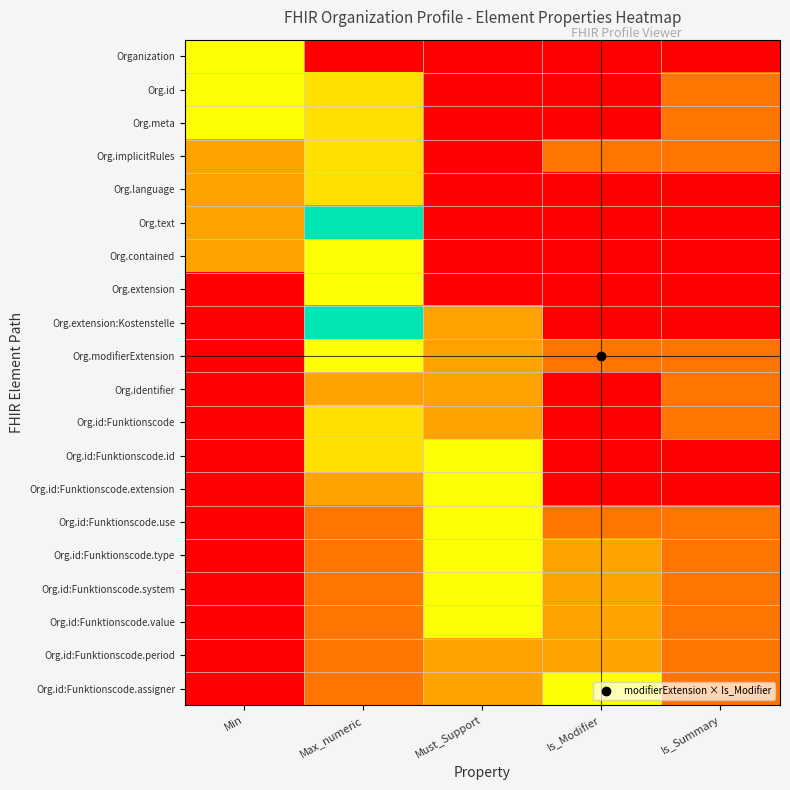

Rank the series at Min from lowest to highest value.

Org.extension, Org.extension:Kostenstelle, Org.modifierExtension, Org.identifier, Org.id:Funktionscode, Org.id:Funktionscode.id, Org.id:Funktionscode.extension, Org.id:Funktionscode.use, Org.id:Funktionscode.type, Org.id:Funktionscode.system, Org.id:Funktionscode.value, Org.id:Funktionscode.period, Org.id:Funktionscode.assigner, Org.implicitRules, Org.language, Org.text, Org.contained, Organization, Org.id, Org.meta